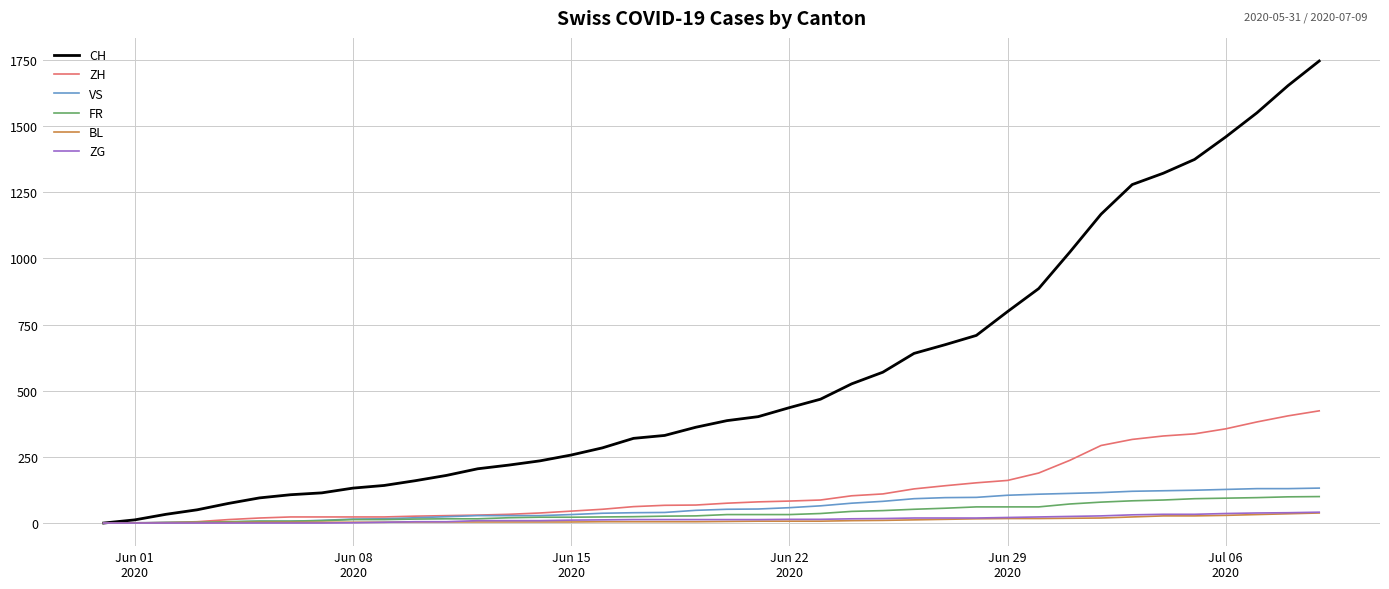

Which series has the largest range (max minus min)?

CH